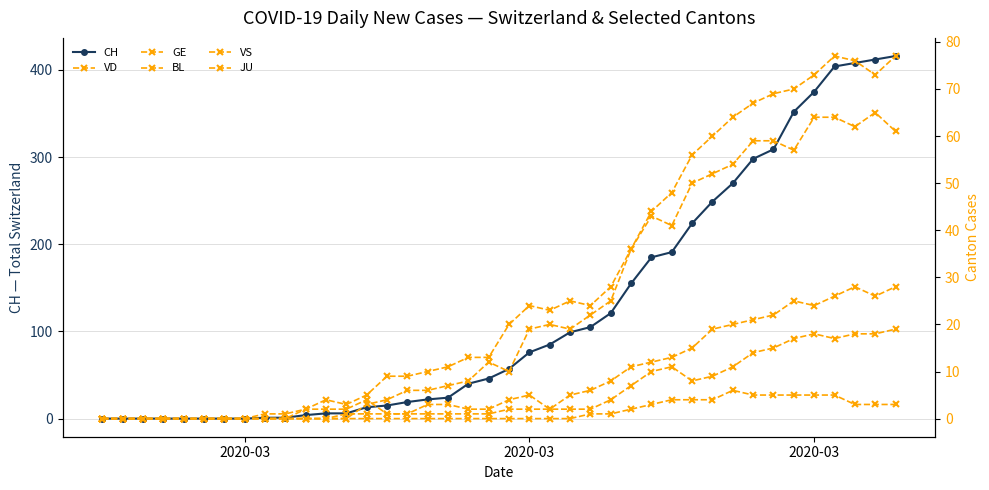

How many values in the CH series are below 57?

20